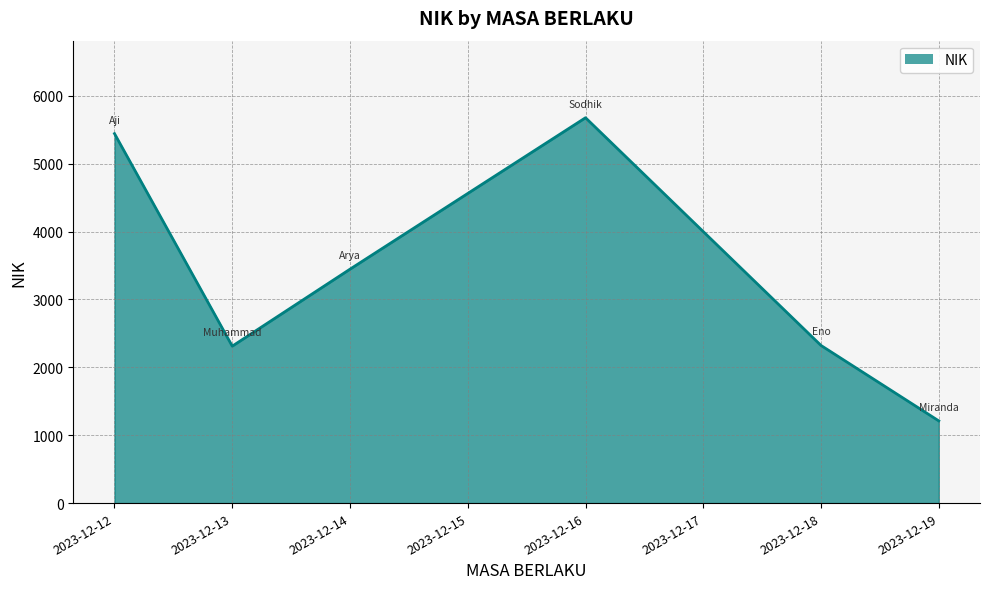

What is the sum of all values?

20411